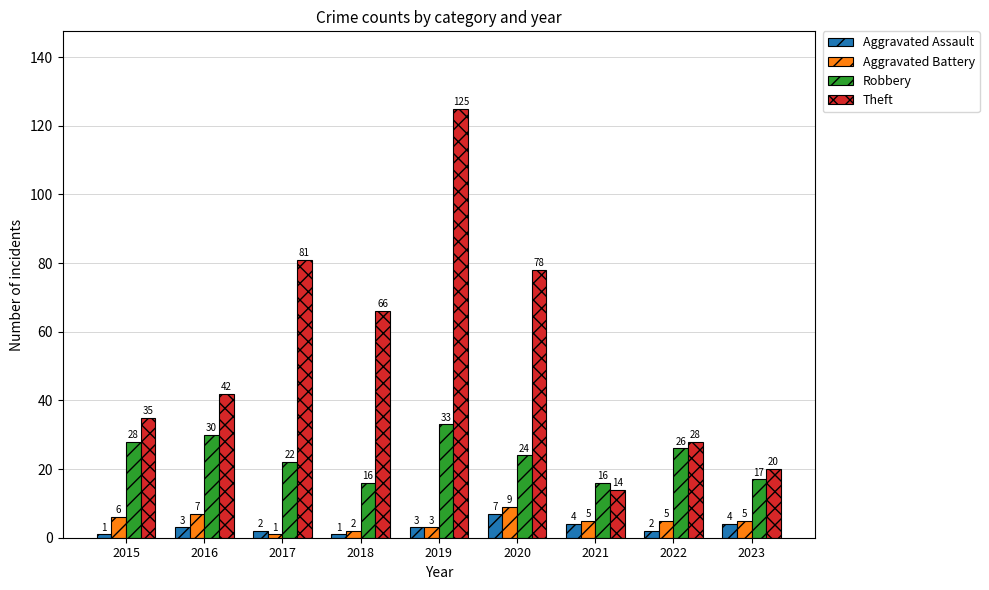

What is the sum of the Theft values at 2019 and 2022?

153